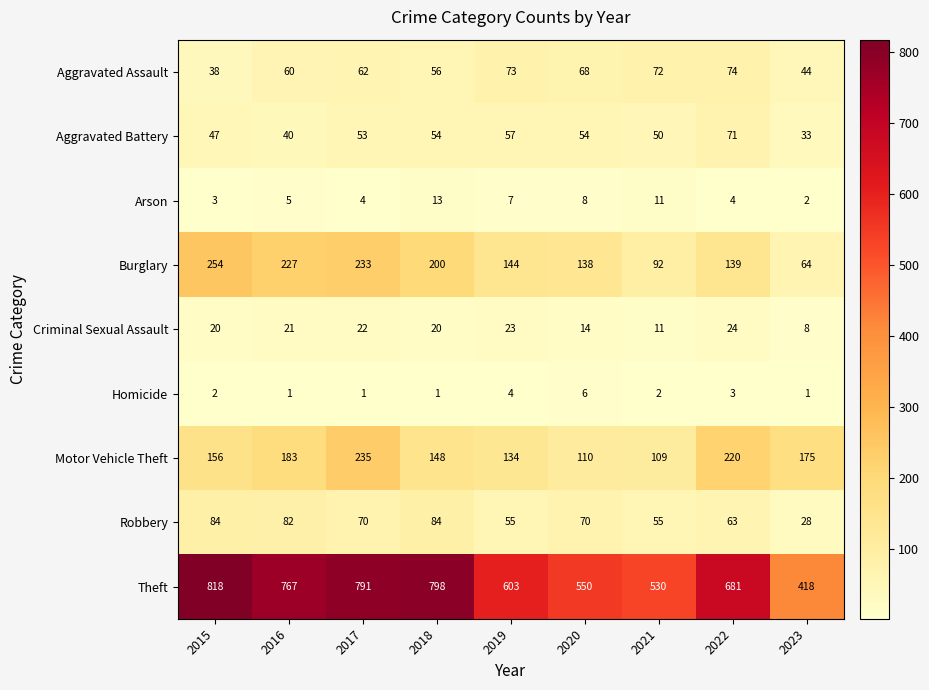

How many data points does each series have?

9